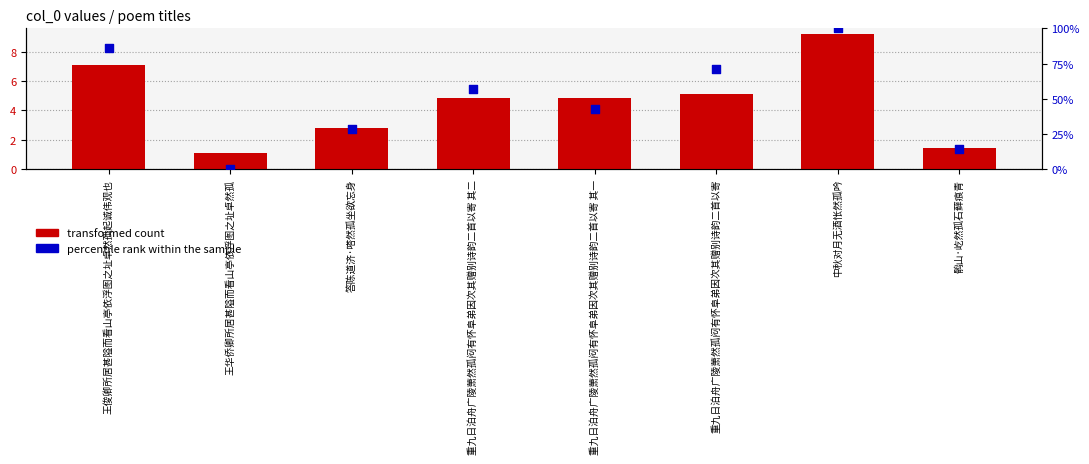

At which category is the sum across all series the highest?

中秋对月无酒怅然孤吟